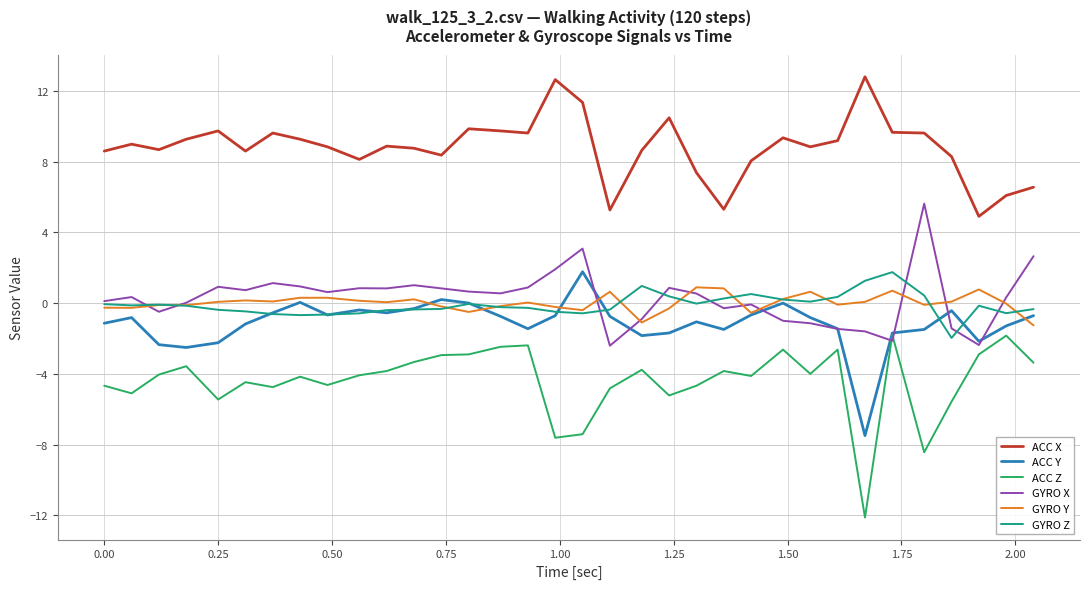

True or false: ACC Y and ACC X intersect in this chart.

False